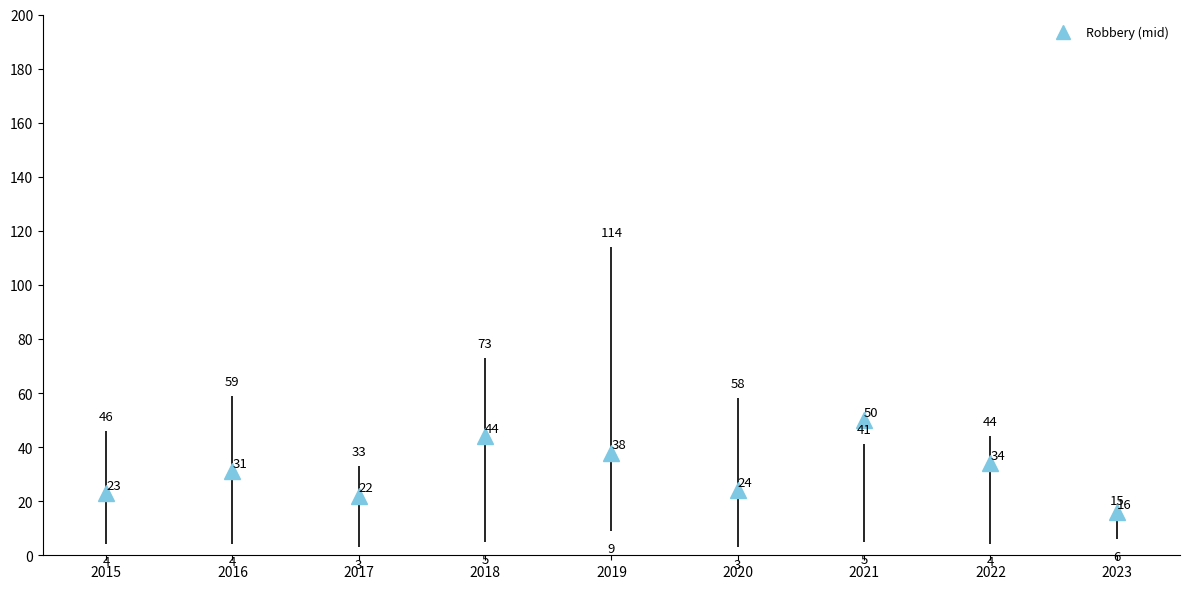

At how many categories does at least one series exceed 161?

1